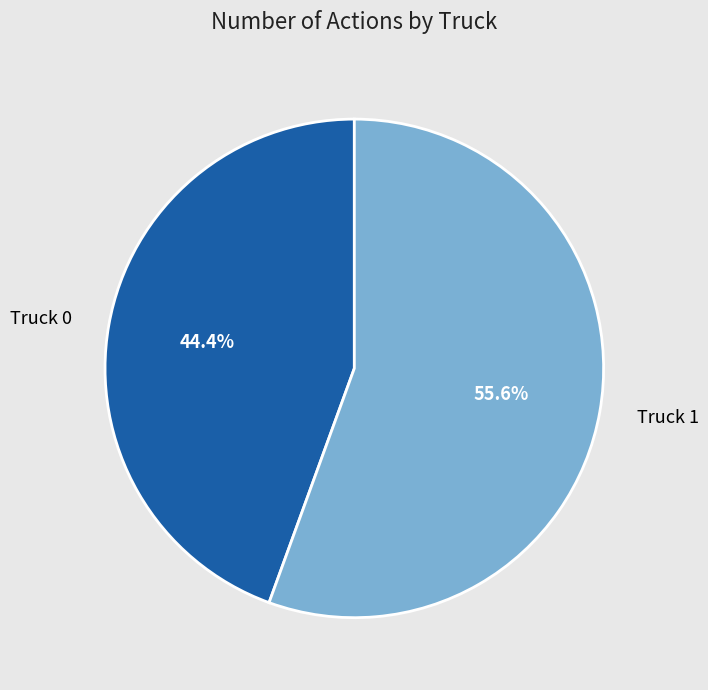

To the nearest percent, what is the average slice percentage?

50%